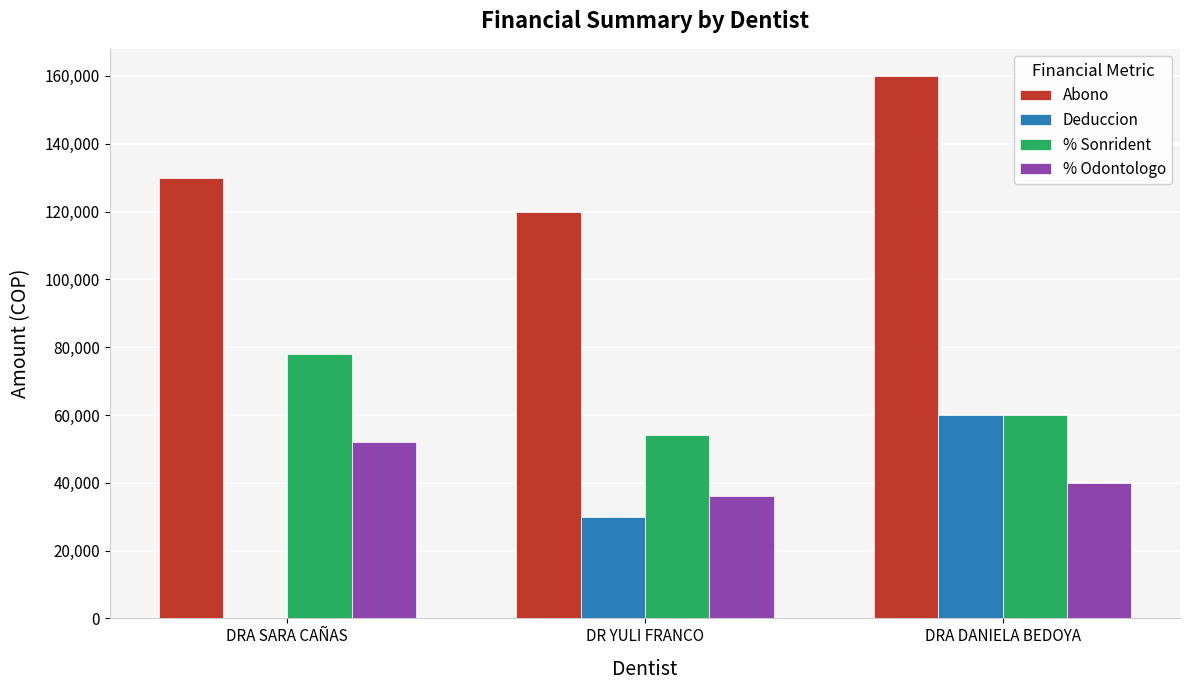

Is it true that % Odontologo equals 10750 at DRA SARA CAÑAS?

False